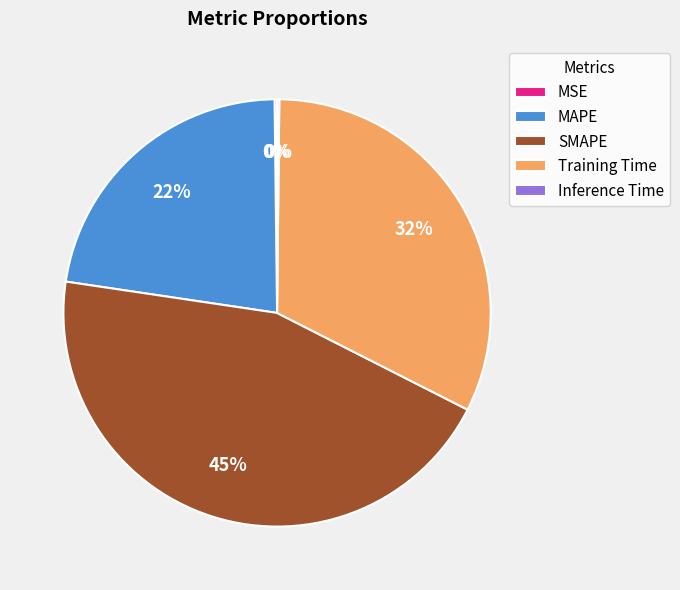

To the nearest percent, what is the difference between the largest and smallest slice percentages?

45%